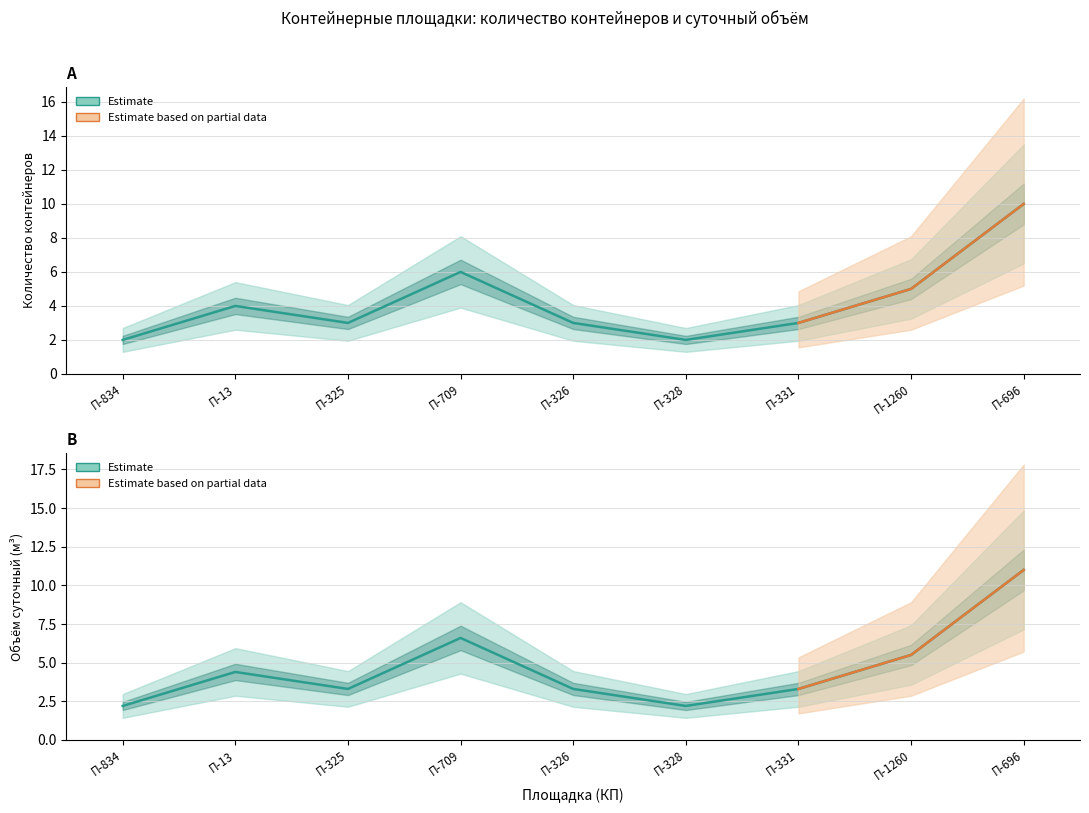

Which category has the highest value across all series?

П-696